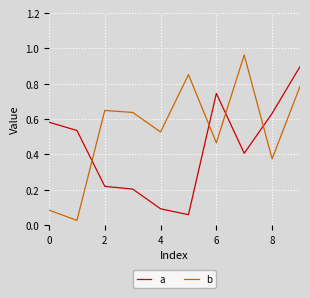

Which series has the largest total across all categories?

b